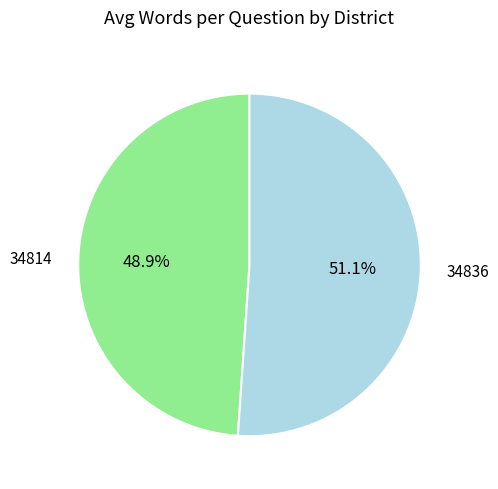

Is there a majority slice in this chart?

Yes